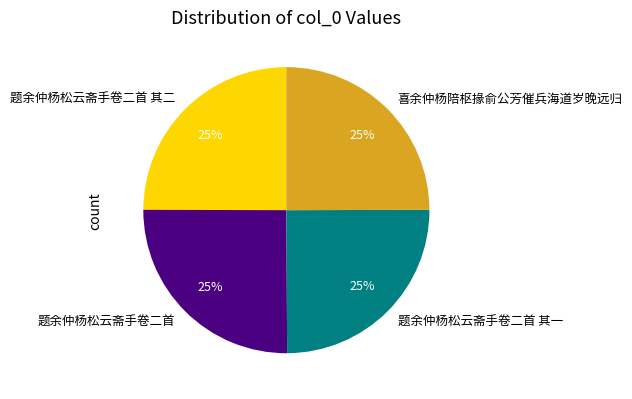

The 题余仲杨松云斋手卷二首 slice represents 25% of the pie. True or false?

True